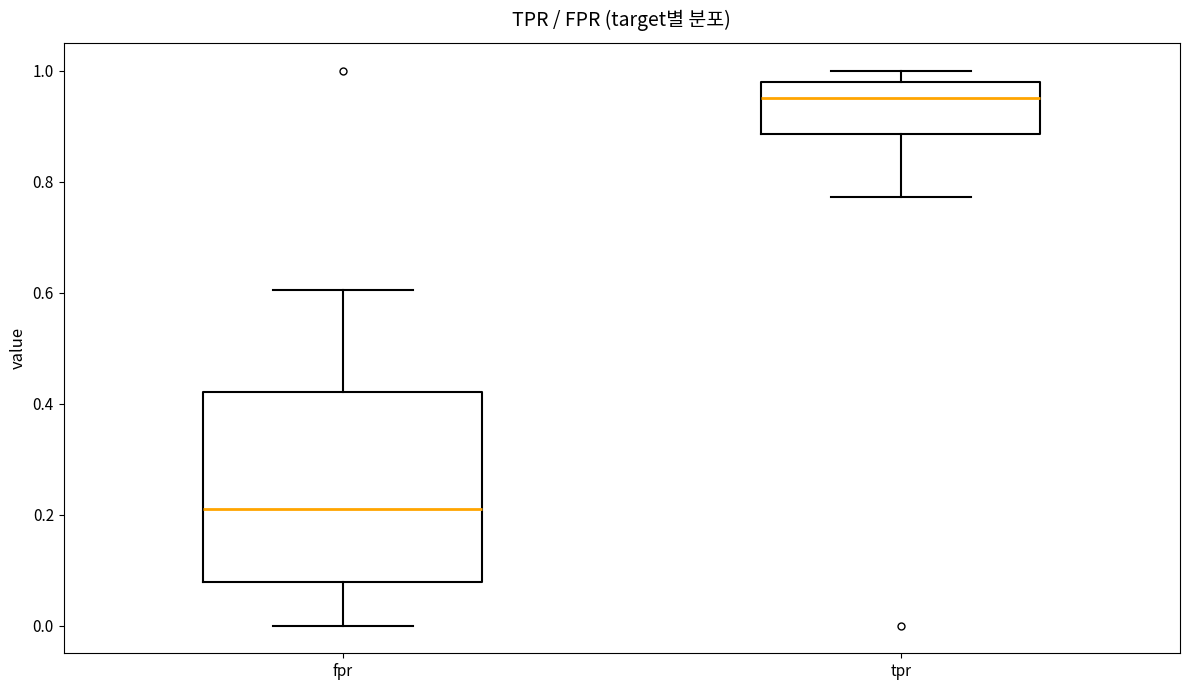

Which box is the tallest, from its lower edge to its upper edge?

fpr